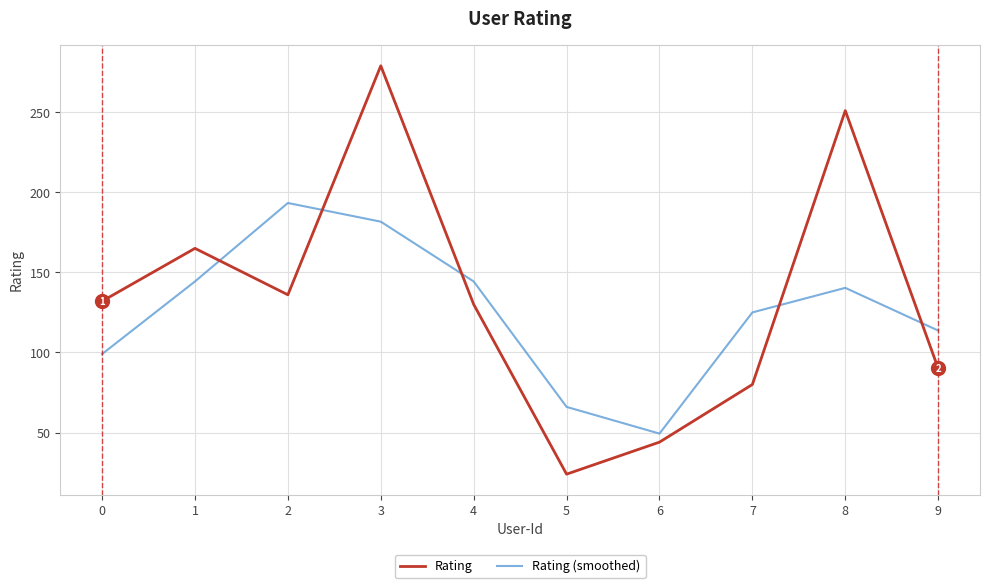

Which series has the largest total across all categories?

Rating